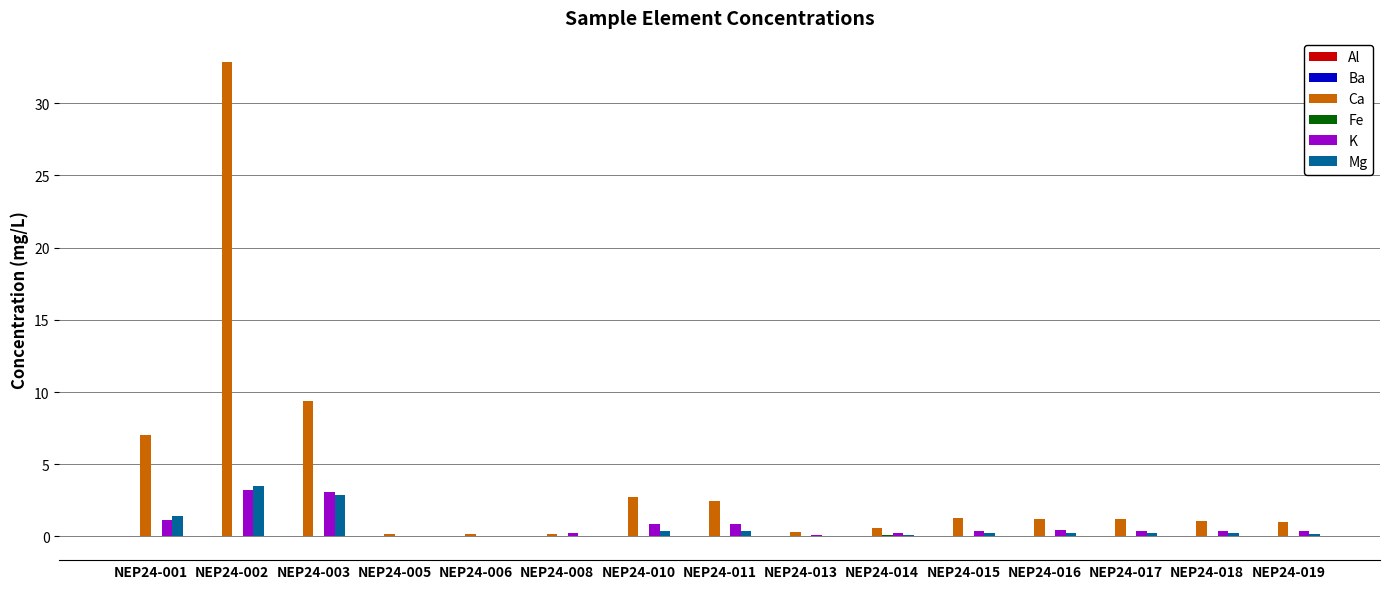

What is the average value of the Mg series?

0.6